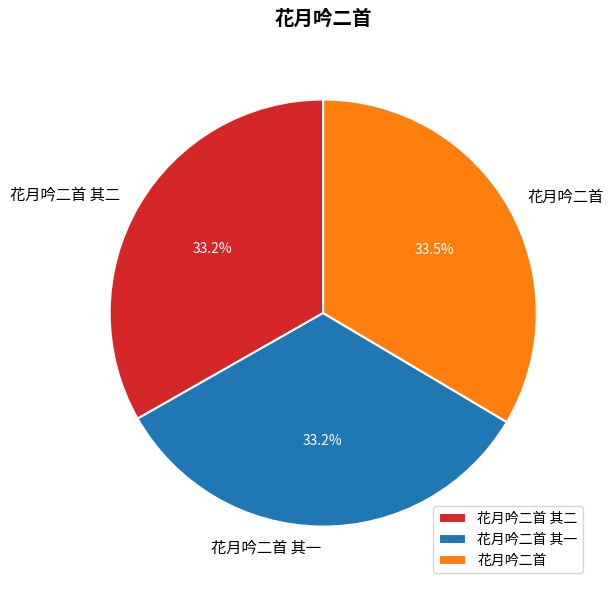

Count the number of slices in the pie.

3